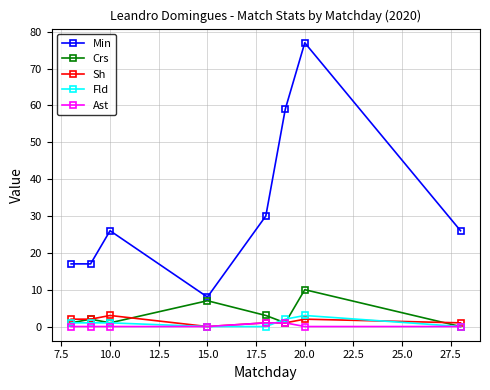

True or false: Min has more than 1 interior local peaks.

True